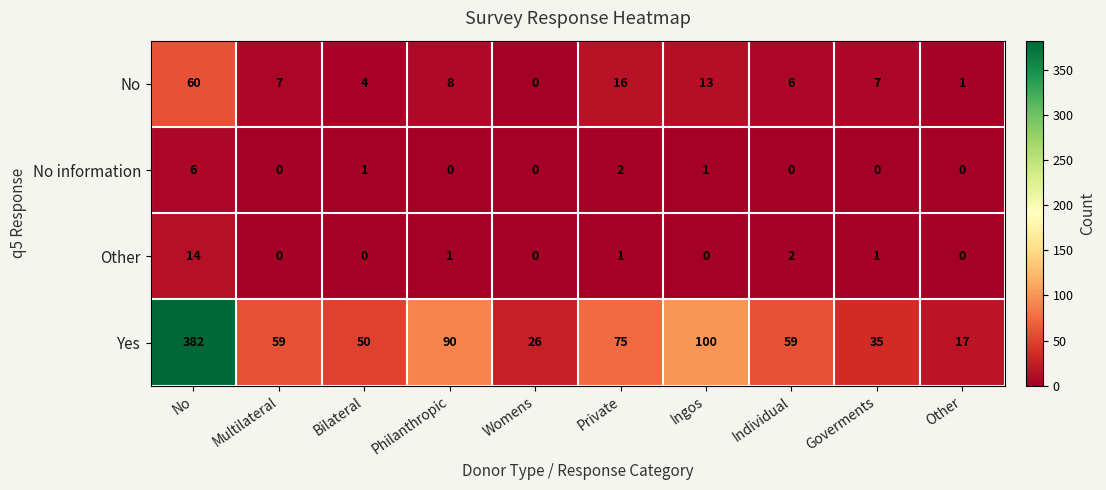

At how many categories does at least one series exceed 31?

8